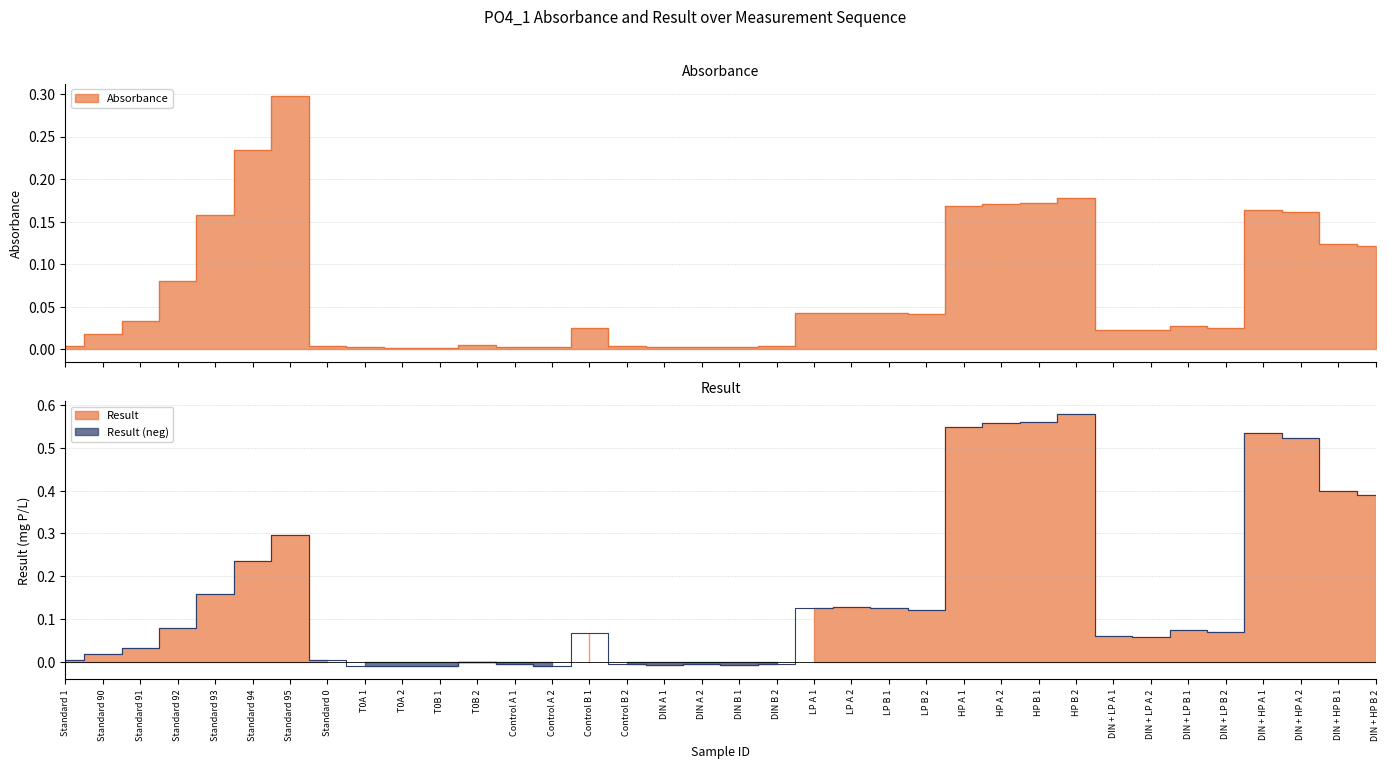

What is the spread (max minus min) of values at LP B 2?

0.1